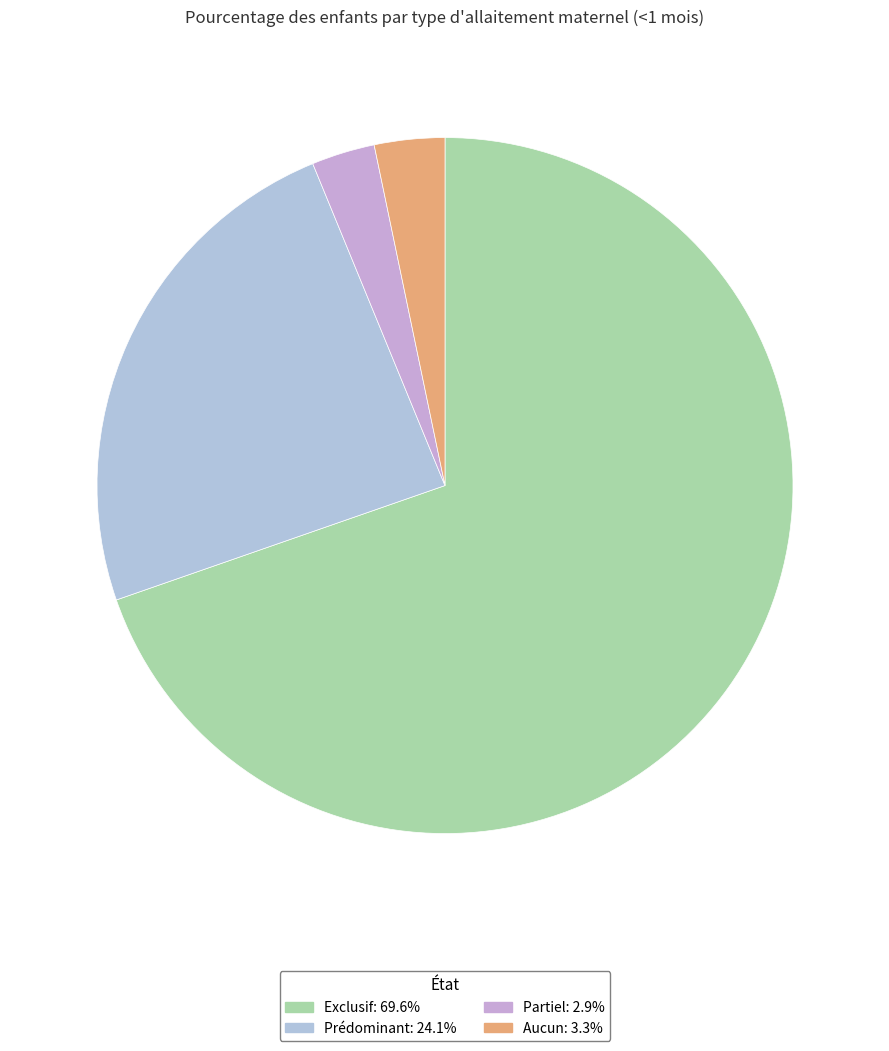

Count the number of slices in the pie.

4